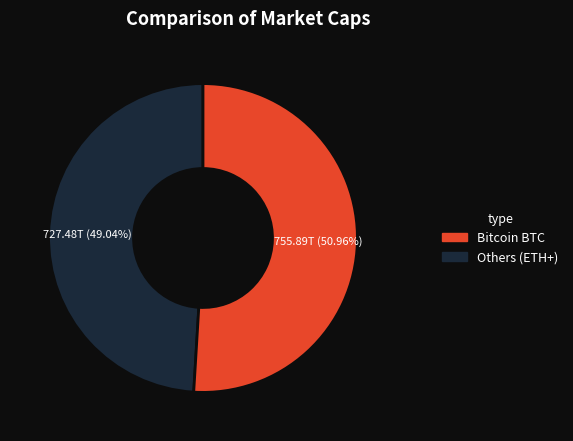

Does any single category account for the majority?

Yes